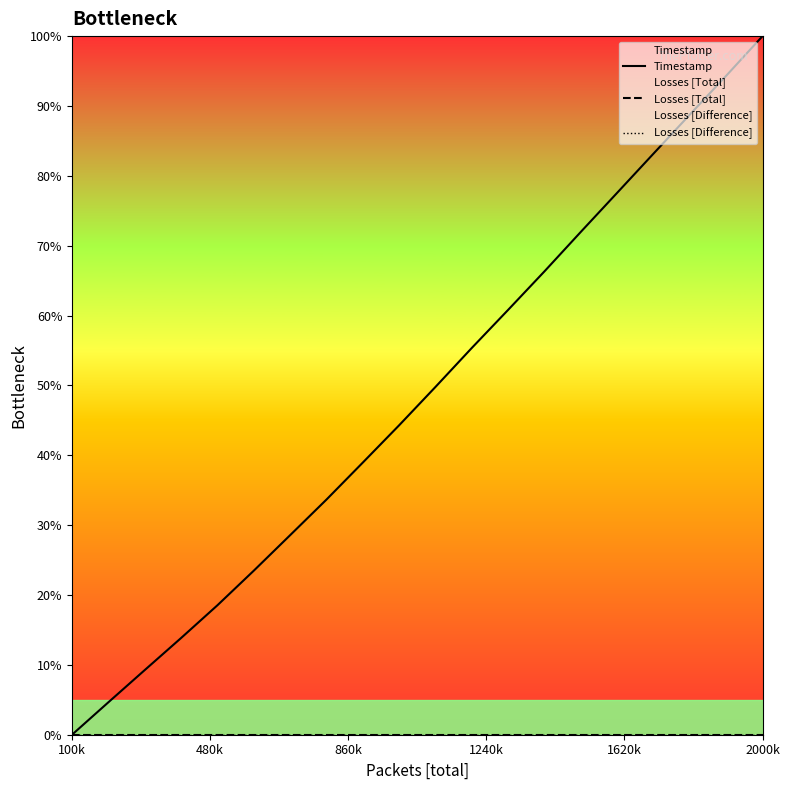

True or false: Losses [Difference] and Timestamp intersect in this chart.

False